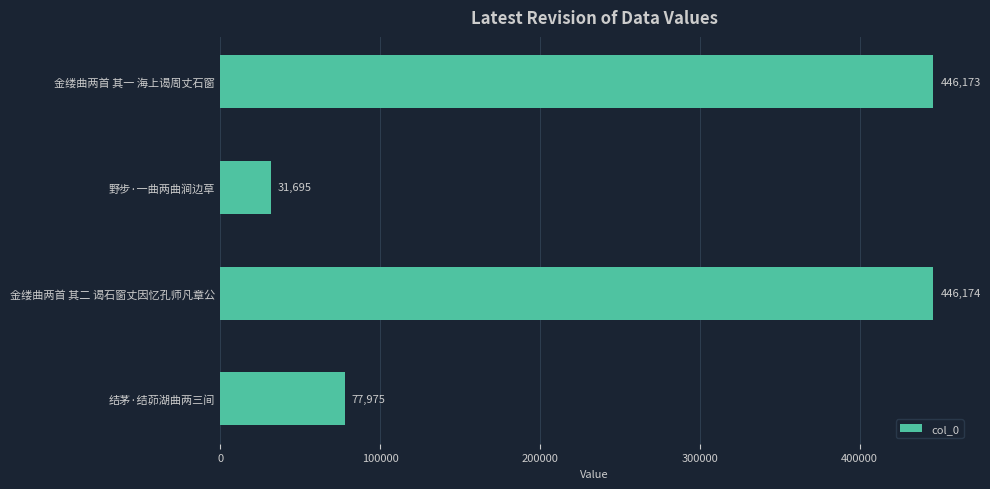

List the labels in order of value, smallest first.

野步·一曲两曲涧边草, 结茅·结茆湖曲两三间, 金缕曲两首 其一 海上谒周丈石窗, 金缕曲两首 其二 谒石窗丈因忆孔师凡章公